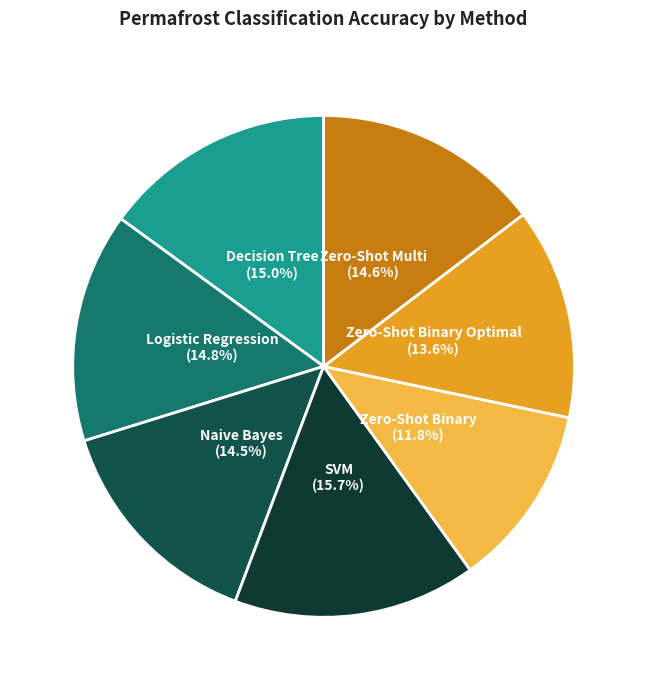

How many slices are in this pie chart?

7